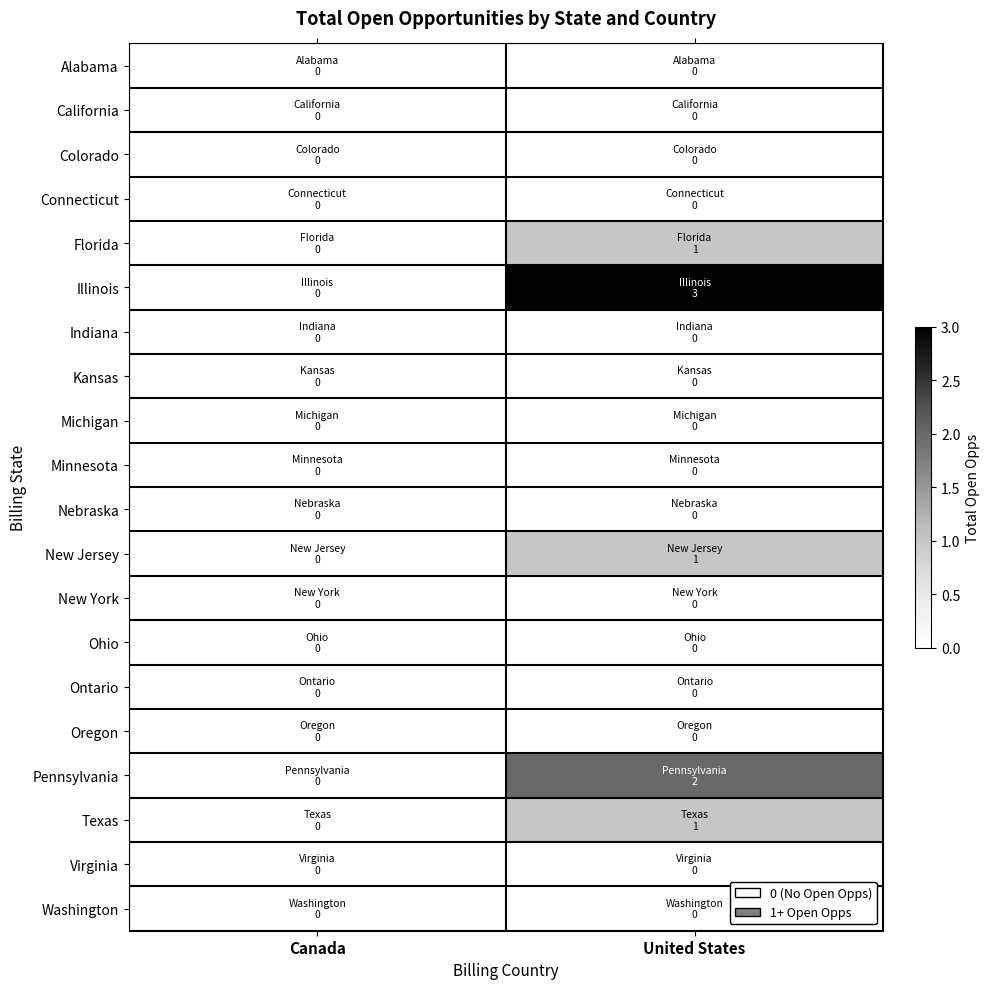

Which series has the largest total across all categories?

Illinois